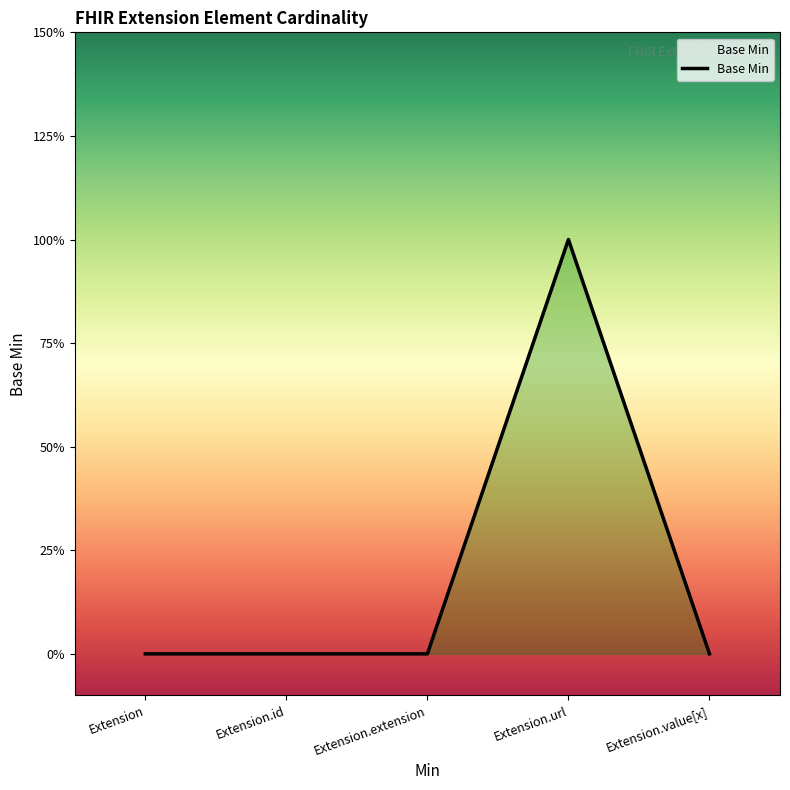

Is it true that the value at Extension is 1?

False